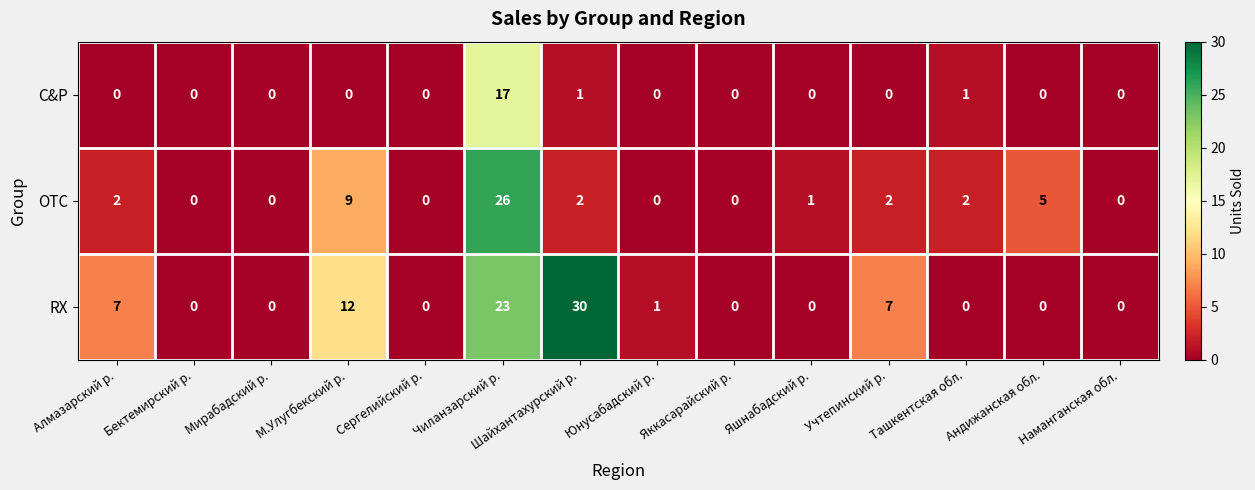

How many series are shown in this chart?

3